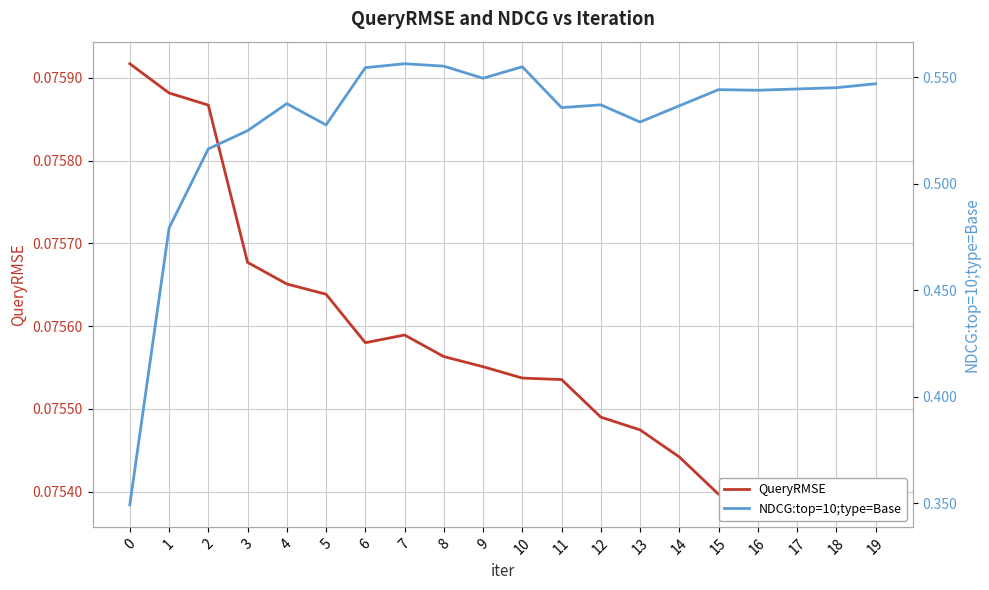

The value of NDCG:top=10;type=Base at 19 is 0.5. True or false?

True